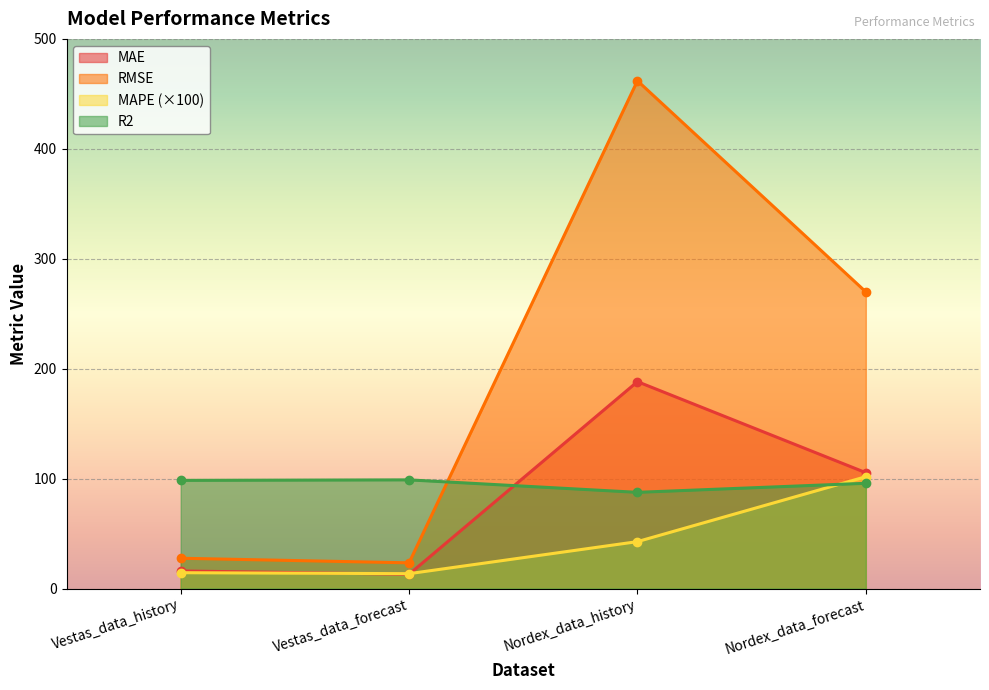

What position from the right is Vestas_data_forecast?

3